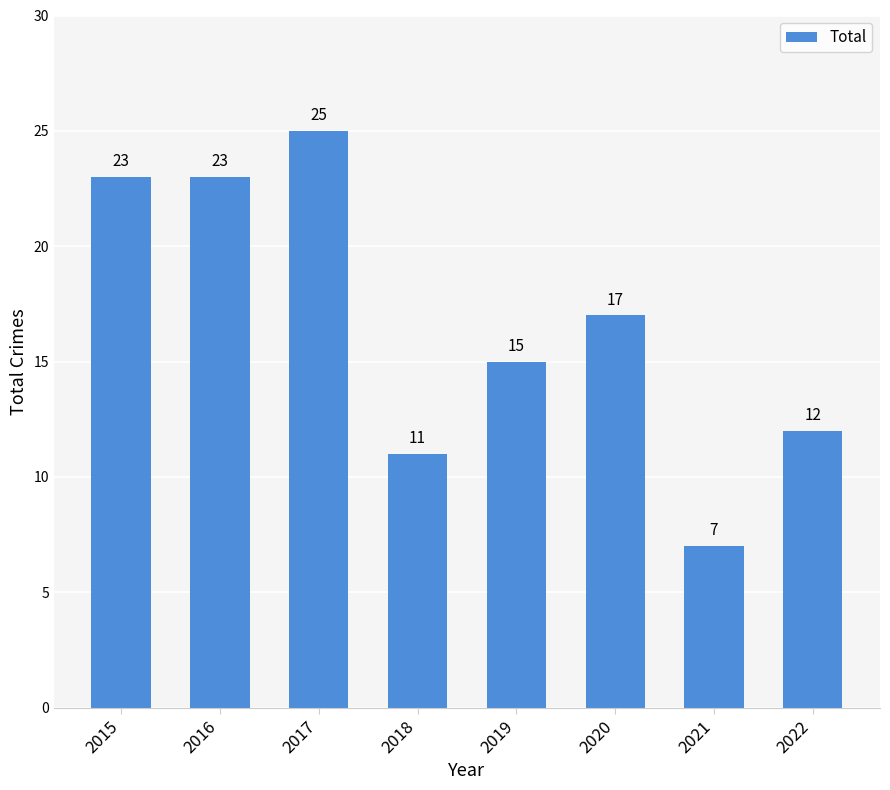

True or false: the data shows 23 at 2016.

True